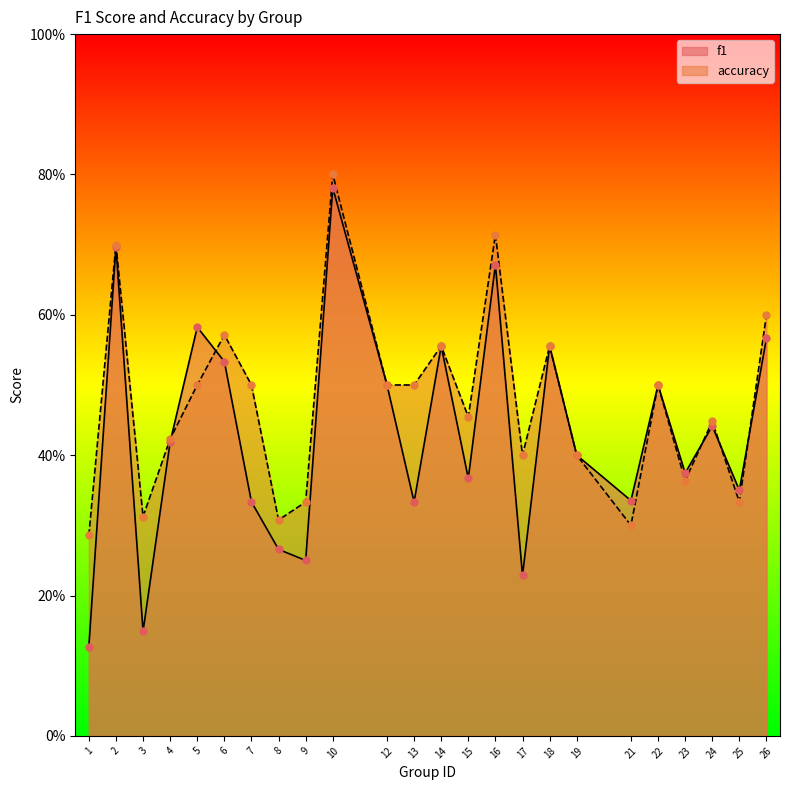

Which series has the largest total across all categories?

accuracy